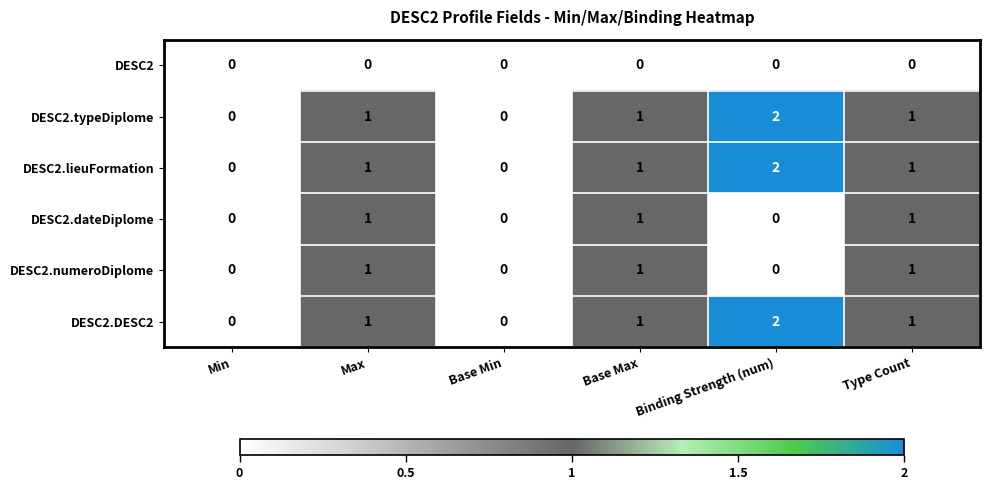

Which category has the highest value in the DESC2.lieuFormation series?

Binding Strength (num)